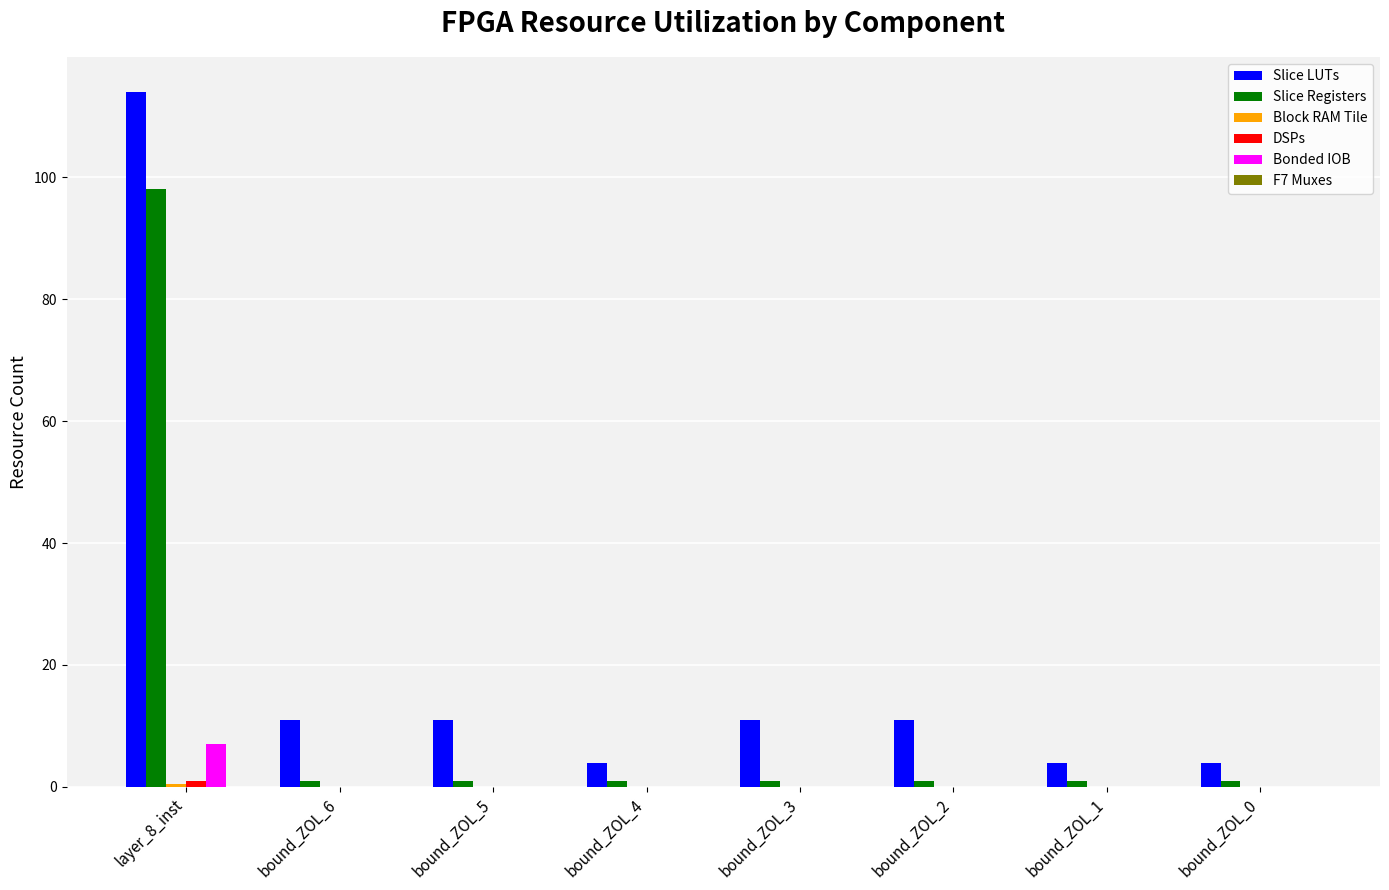

Which series has the widest spread of values?

Slice LUTs